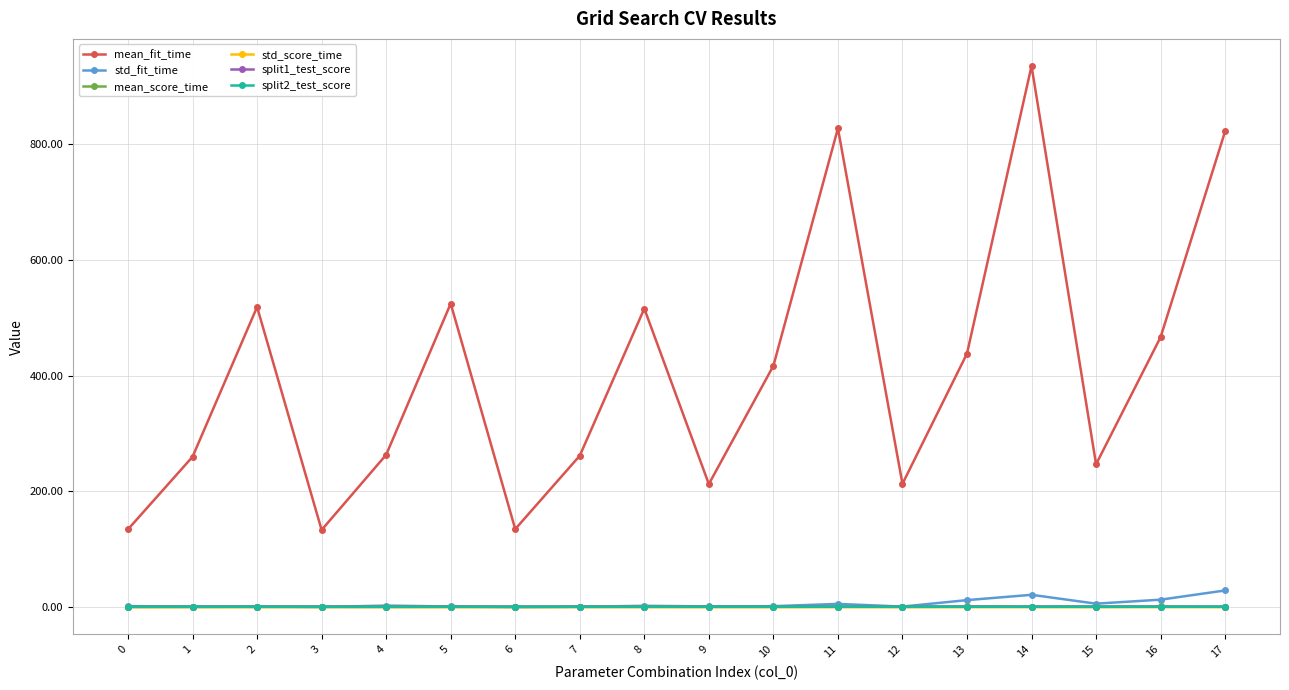

The value of std_fit_time at 4 is 2.9. True or false?

True